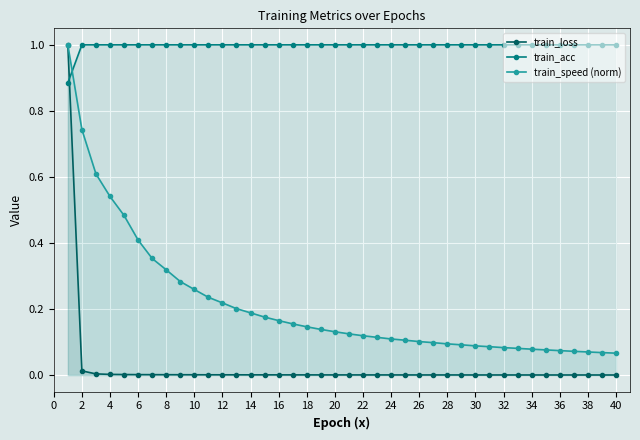

Which series has the widest spread of values?

train_loss